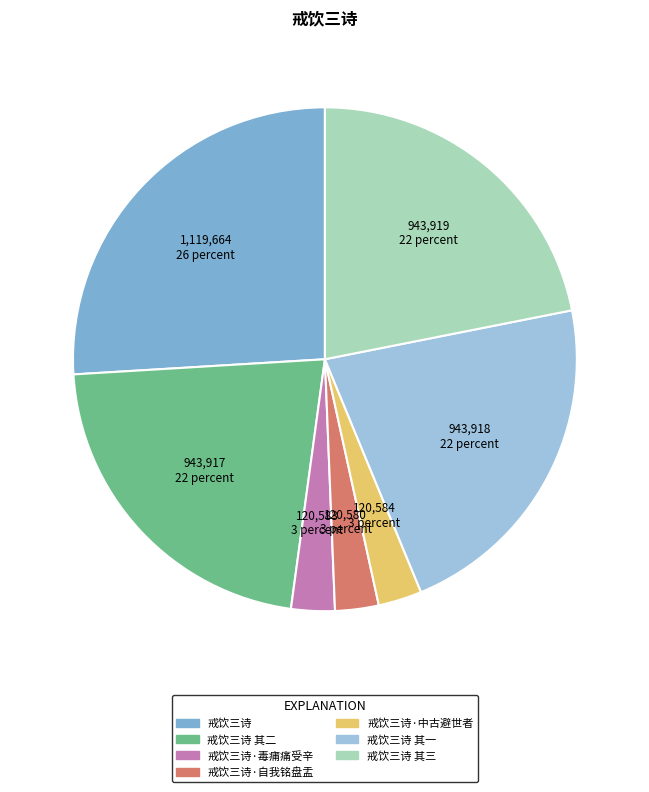

Does any single category account for the majority?

No